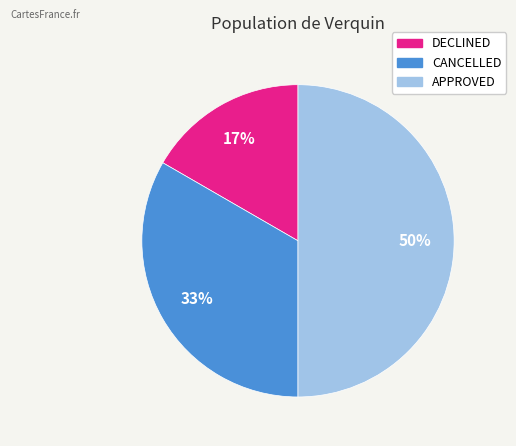

Between CANCELLED and DECLINED, which is larger?

CANCELLED